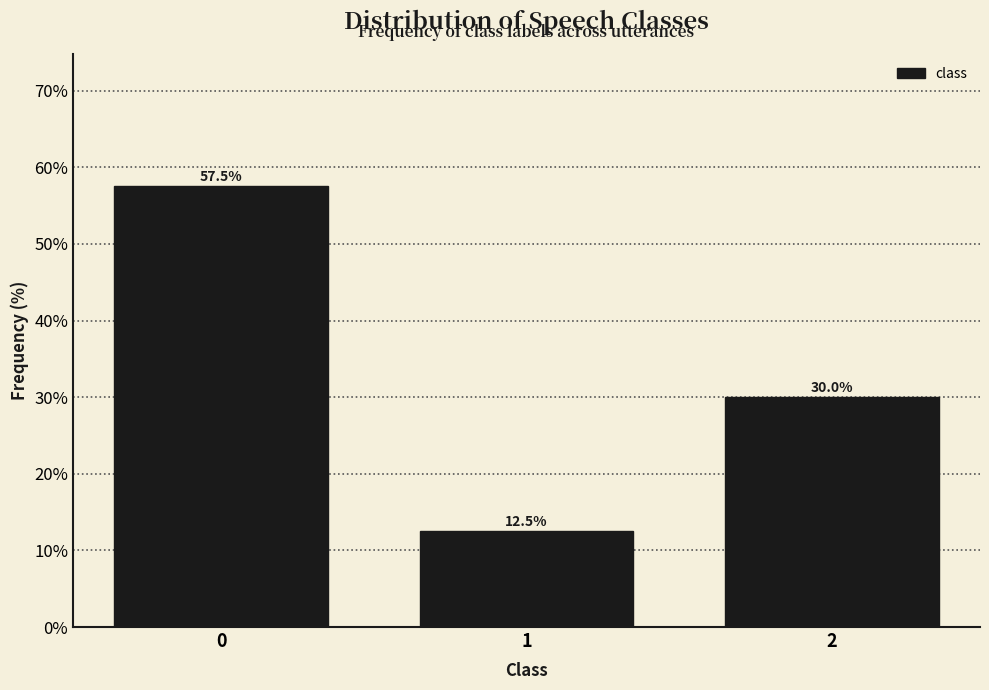

Reading left to right, what are all the values shown in this chart?

57.5	12.5	30.0